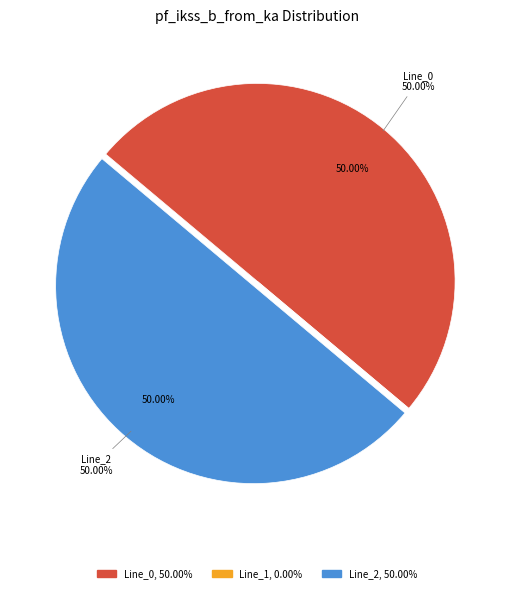

True or false: Line_0 accounts for 42% of the total.

False